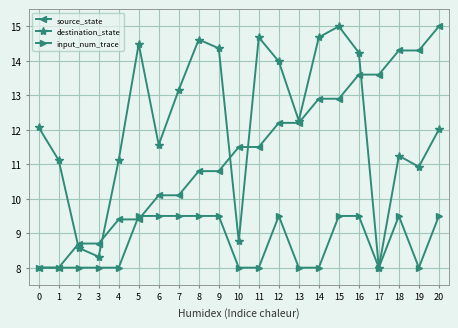

What is the difference between the highest and lowest values at 5?

5.1